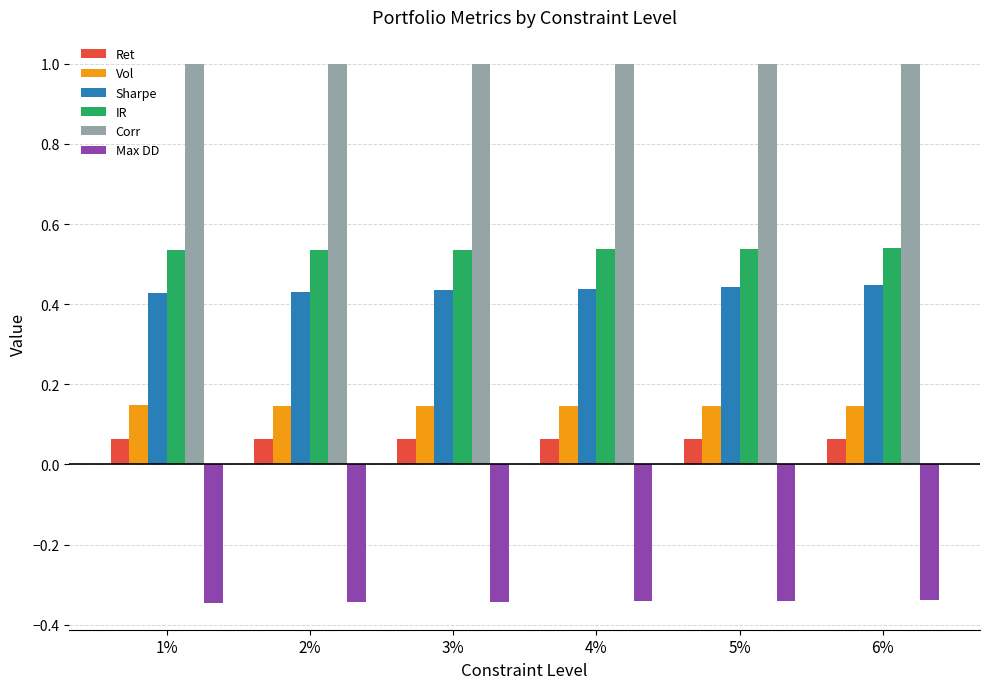

At 3%, list the series in order from smallest to largest.

Max DD, Ret, Vol, Sharpe, IR, Corr